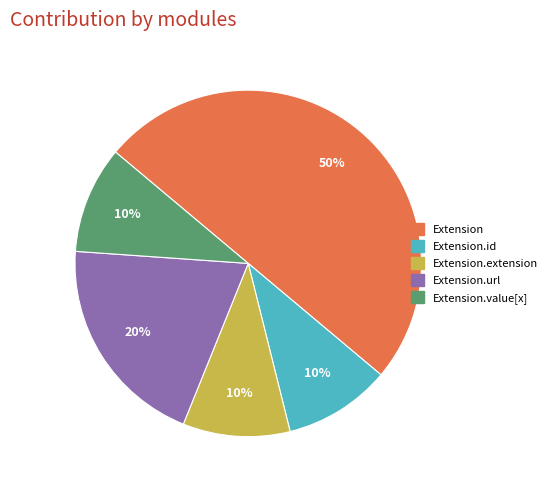

To the nearest percent, what is the average slice percentage?

20%